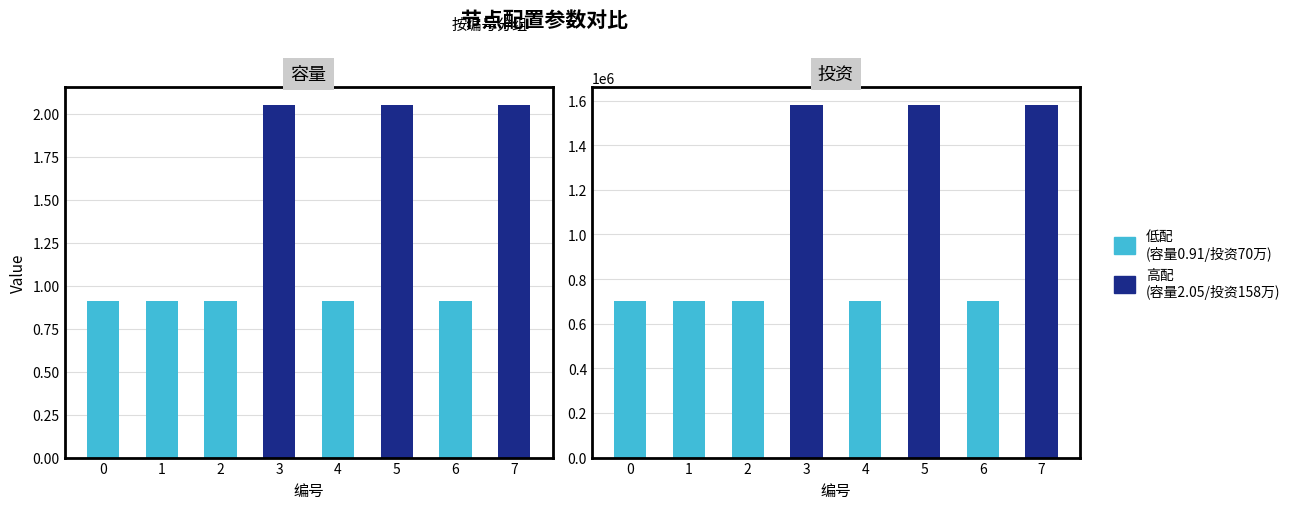

Which series has the widest spread of values?

投资